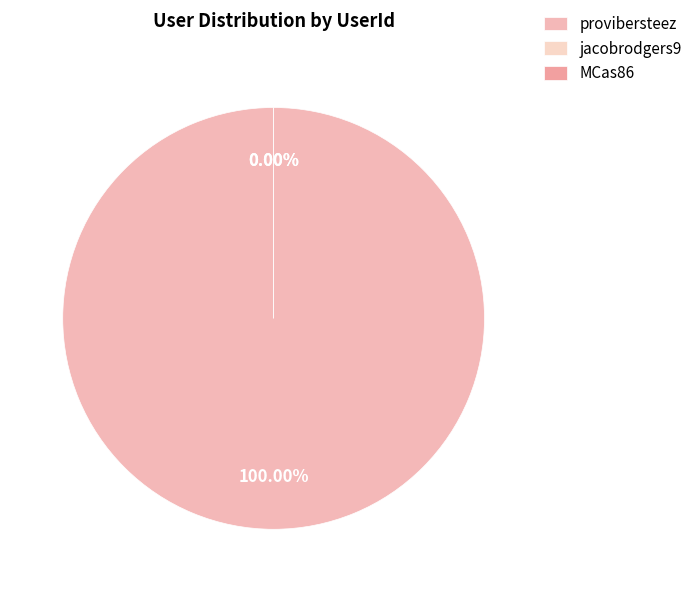

Is provibersteez the majority of the pie?

Yes